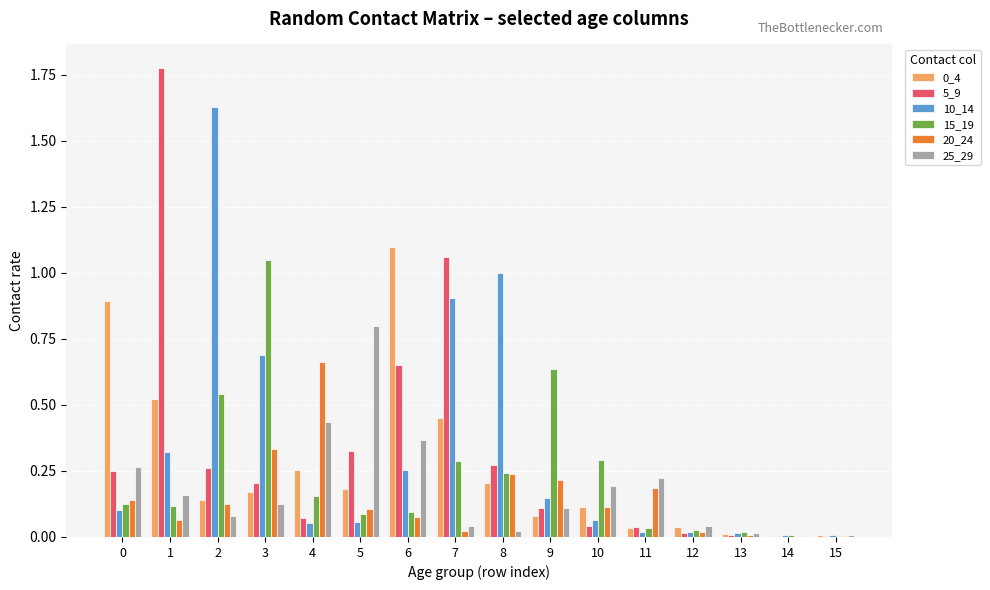

Is it true that 0_4 equals 0.8 at 7?

False